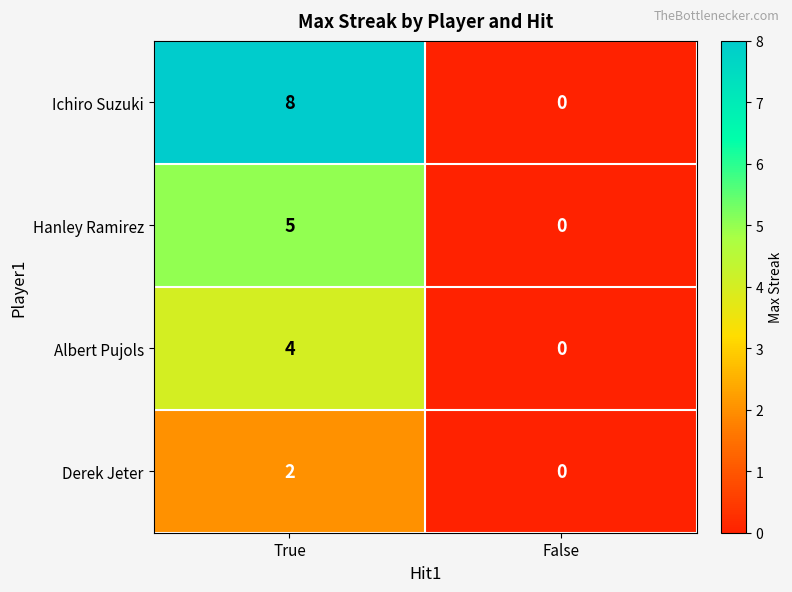

What is the highest value of the Ichiro Suzuki series?

8